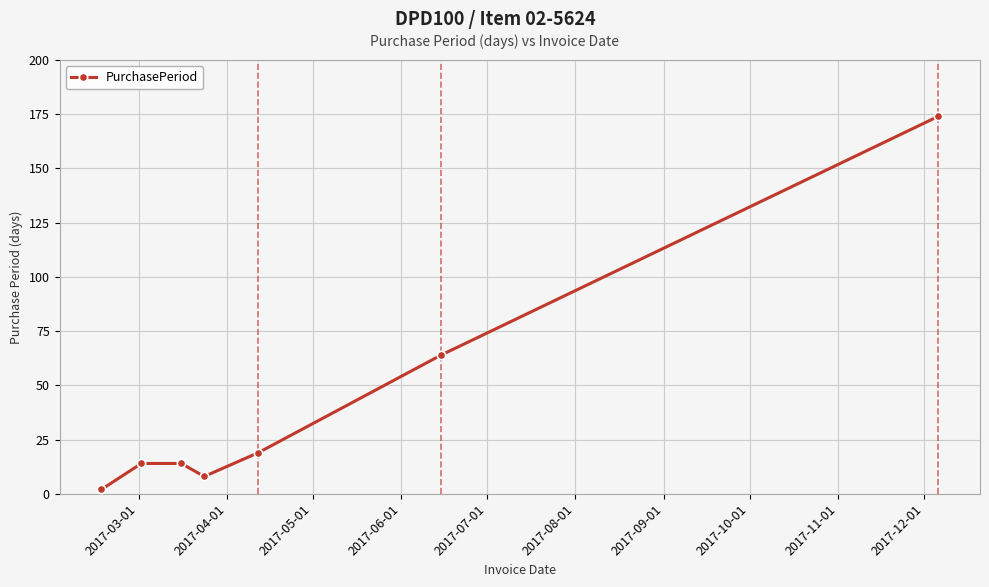

True or false: there are more than 1 points higher than both neighbors.

False